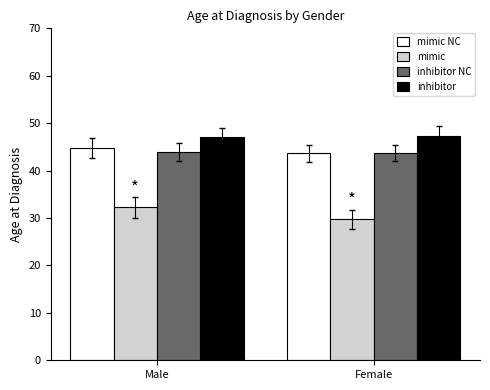

How many bars are there in each group?

4